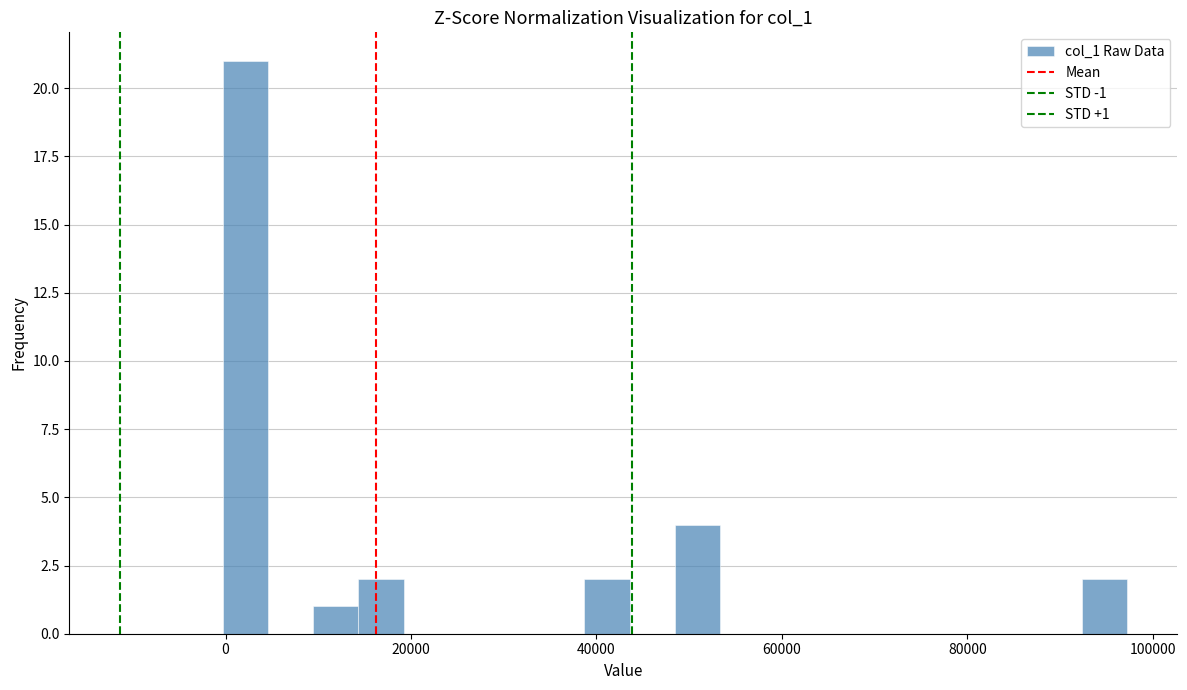

Read against the x-axis, roughly where is the centre of the tallest bar?

2000